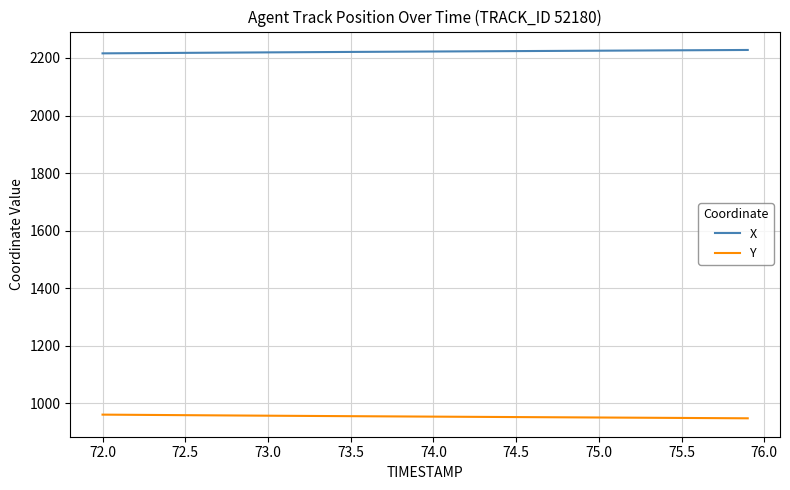

True or false: X and Y cross at least once.

False